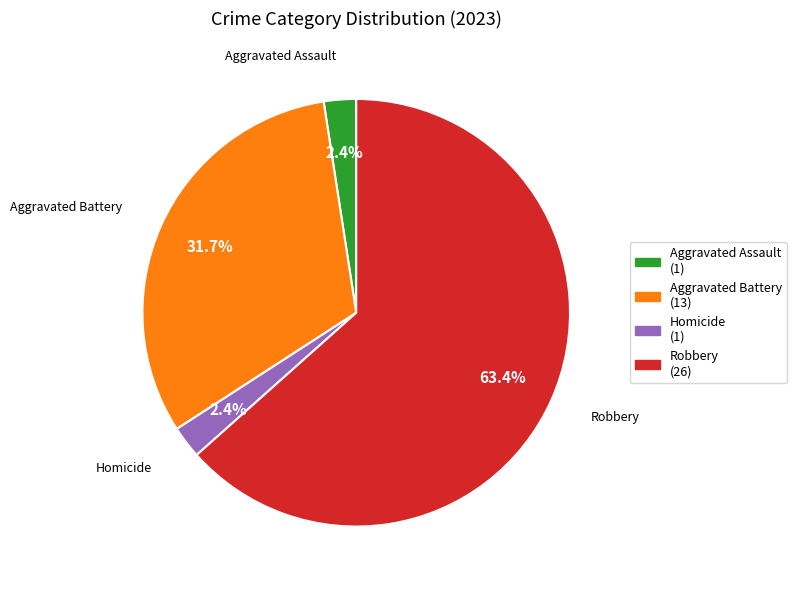

Is there any slice that represents more than half of the pie?

Yes